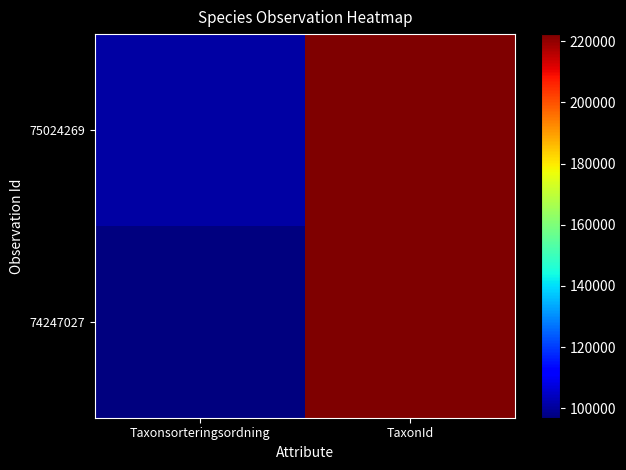

Which series has the widest spread of values?

74247027